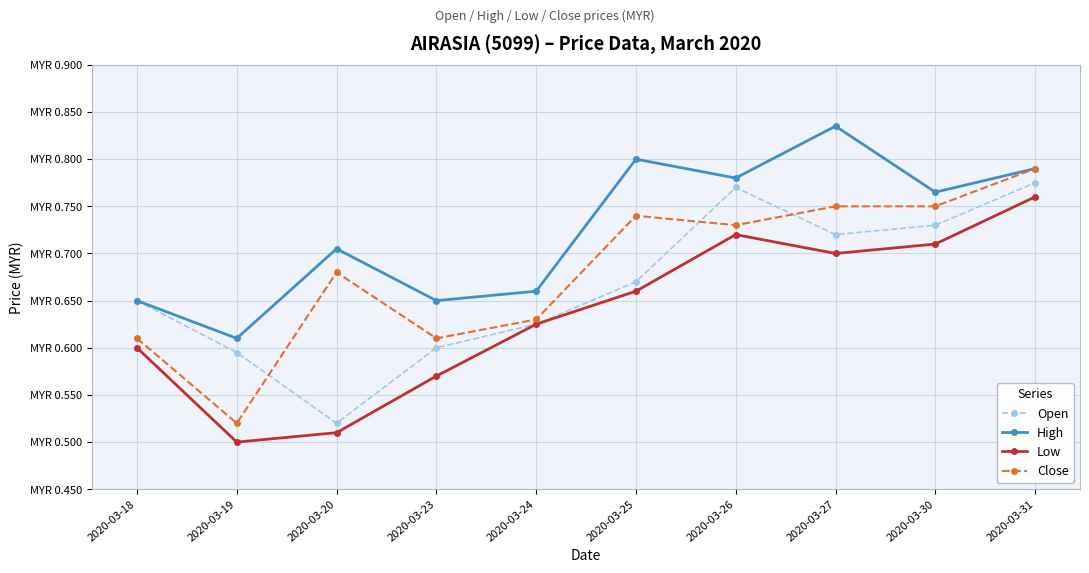

Between 2020-03-23 and 2020-03-31, which is larger?

2020-03-31